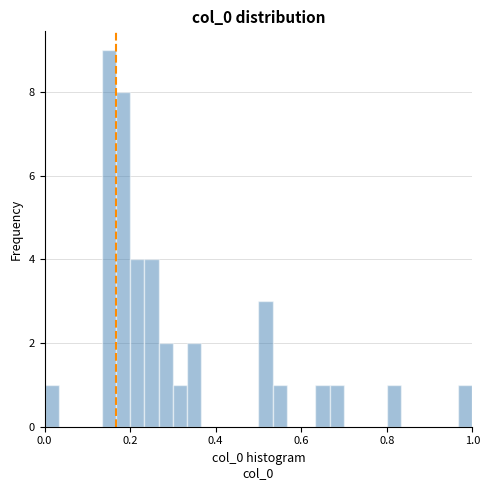

Around what value on the x-axis is the tallest bar? Give the approximate position of its centre, as read against the axis.

0.16